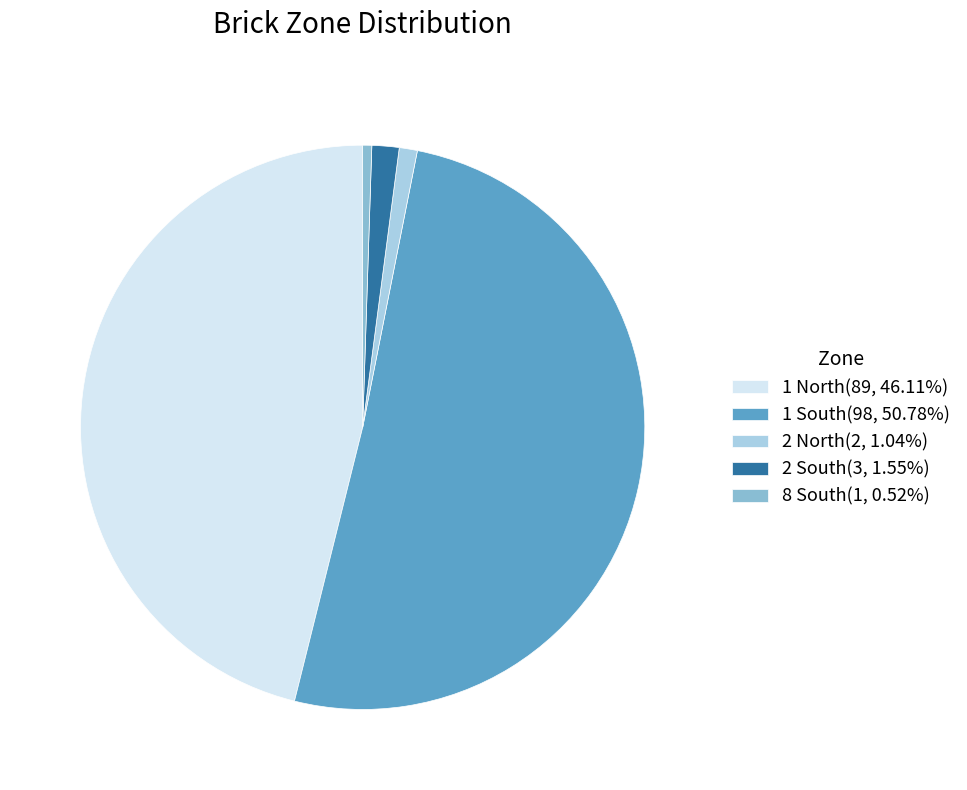

Combined, do 2 North(2, 1.04%) and 2 South(3, 1.55%) account for over 50%?

No